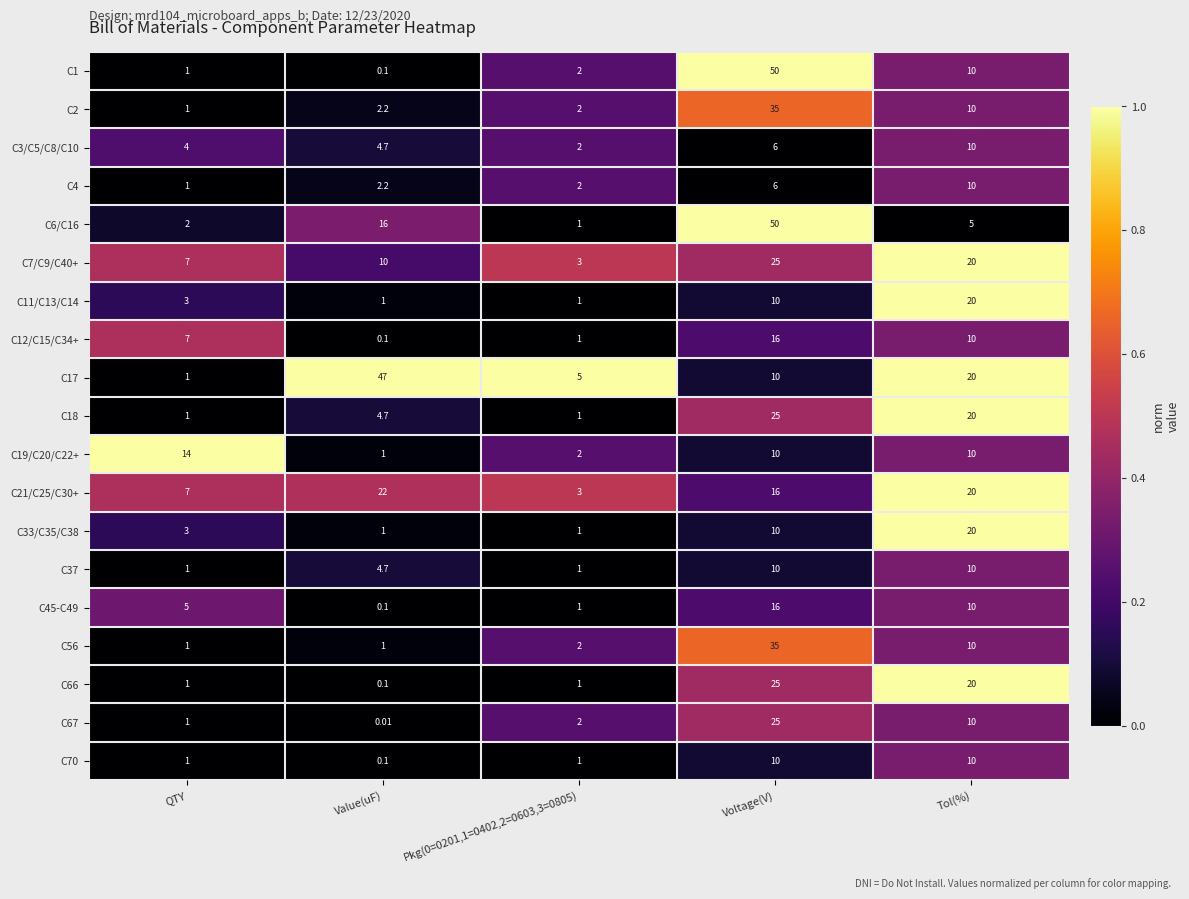

What is the spread (max minus min) of values at Value(uF)?

47.0